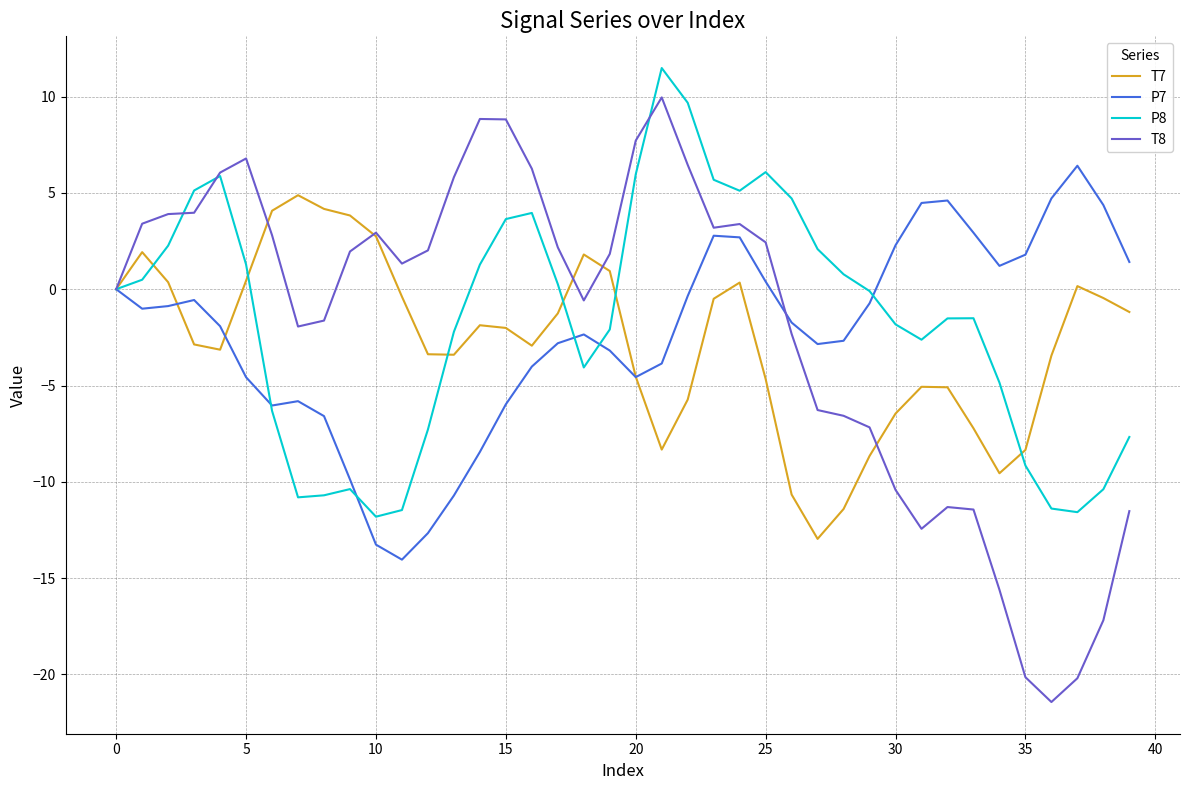

List the series in order of their peak value, lowest first.

T7, P7, T8, P8